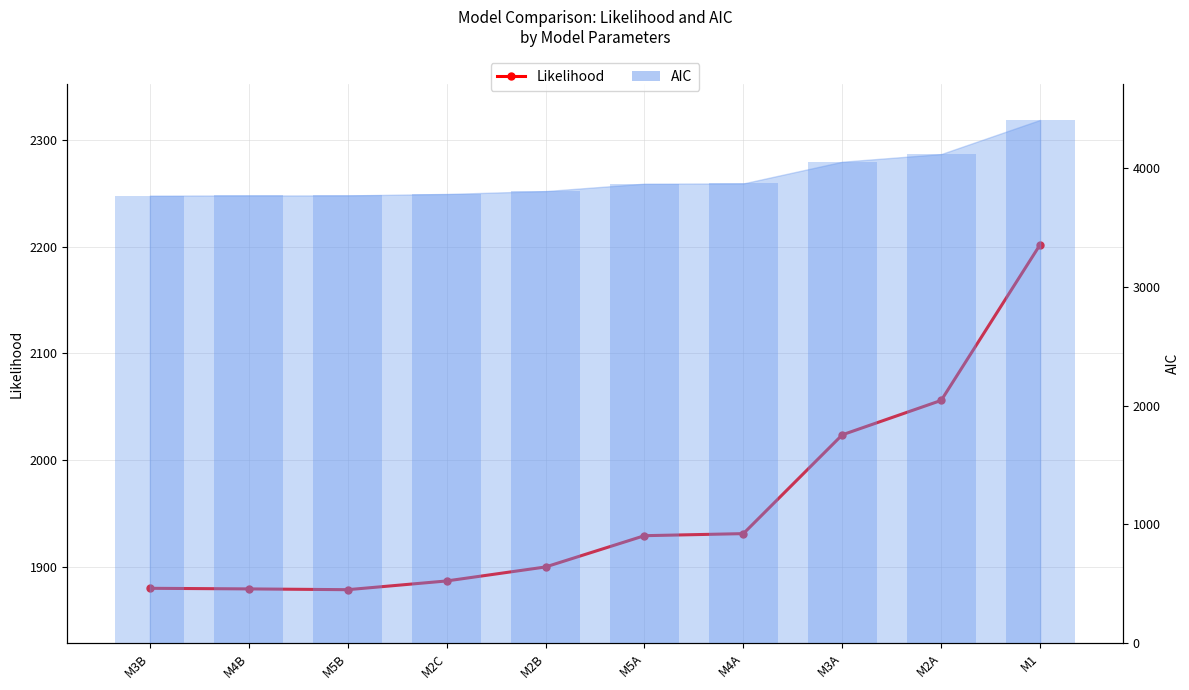

List the labels in order of value, smallest first.

M5B, M4B, M3B, M2C, M2B, M5A, M4A, M3A, M2A, M1